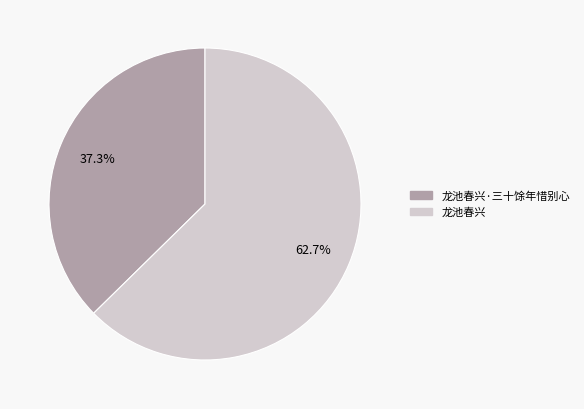

Is there a majority slice in this chart?

Yes